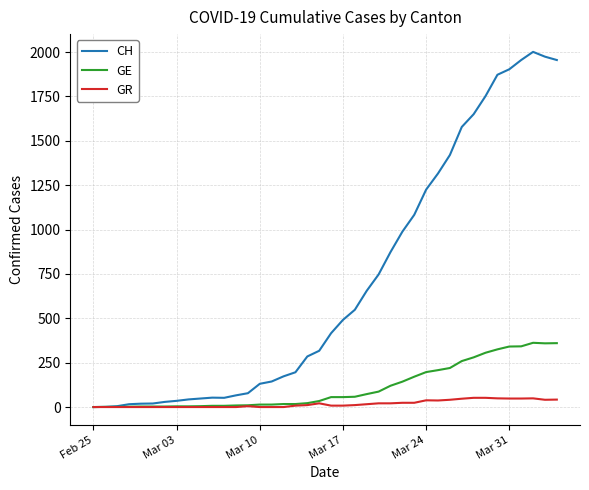

What is the maximum value for GE?

362